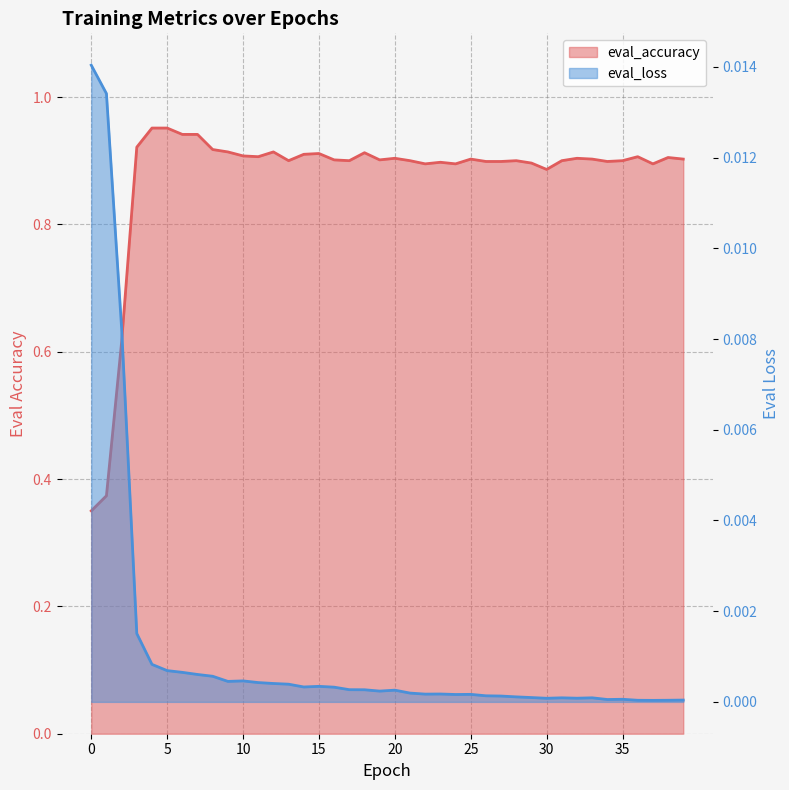

Rank the series by their average value, from lowest to highest.

eval_loss, eval_accuracy